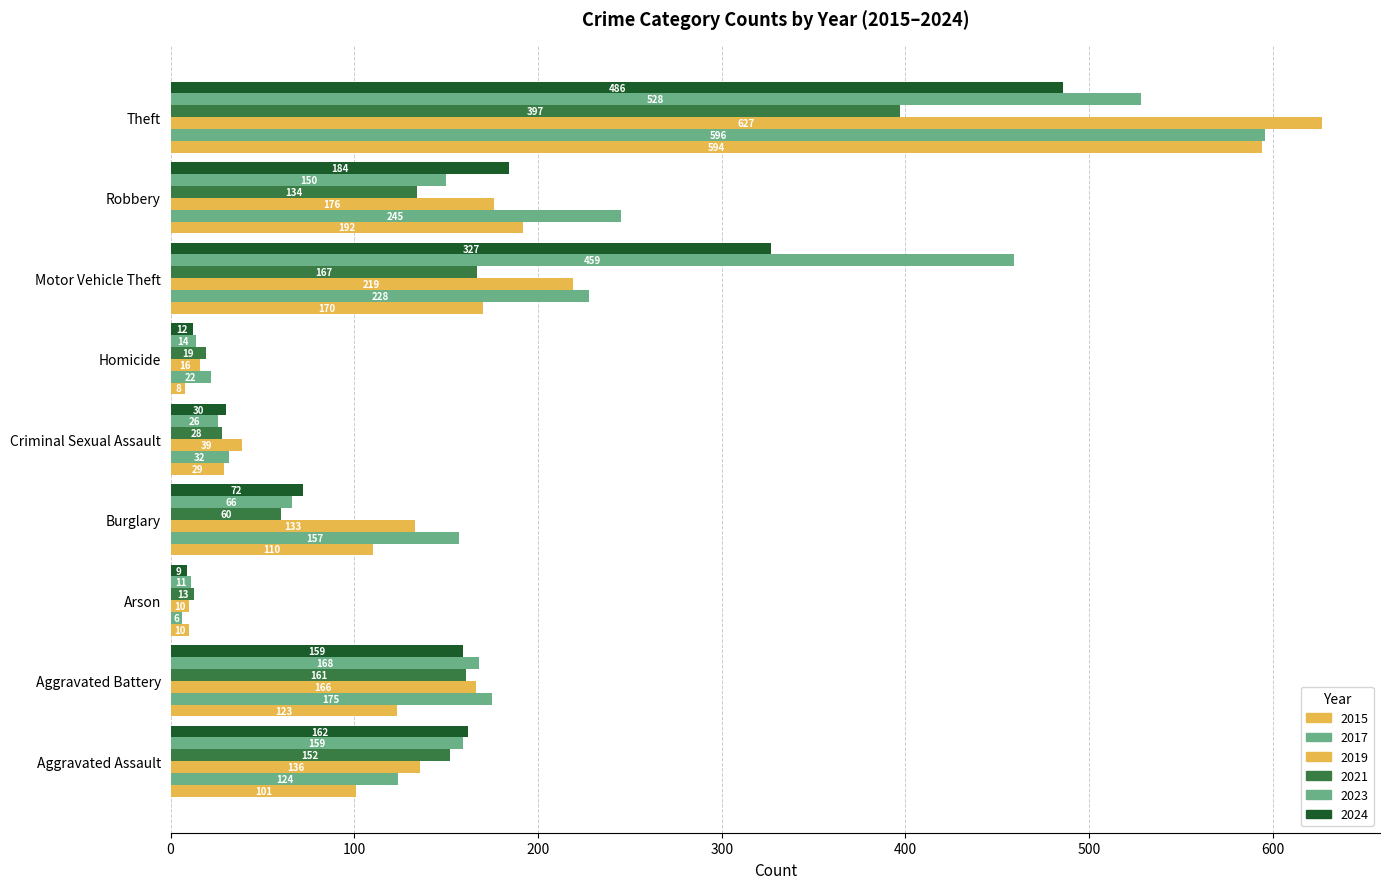

Count the number of categories in the chart.

9